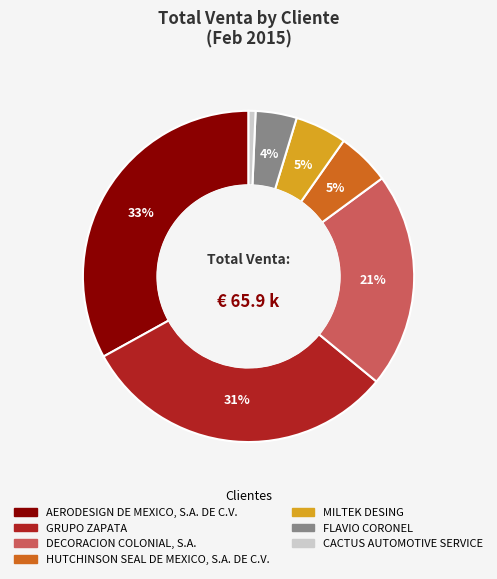

To the nearest percent, what is the difference between the MILTEK DESING and CACTUS AUTOMOTIVE SERVICE slice percentages?

4%